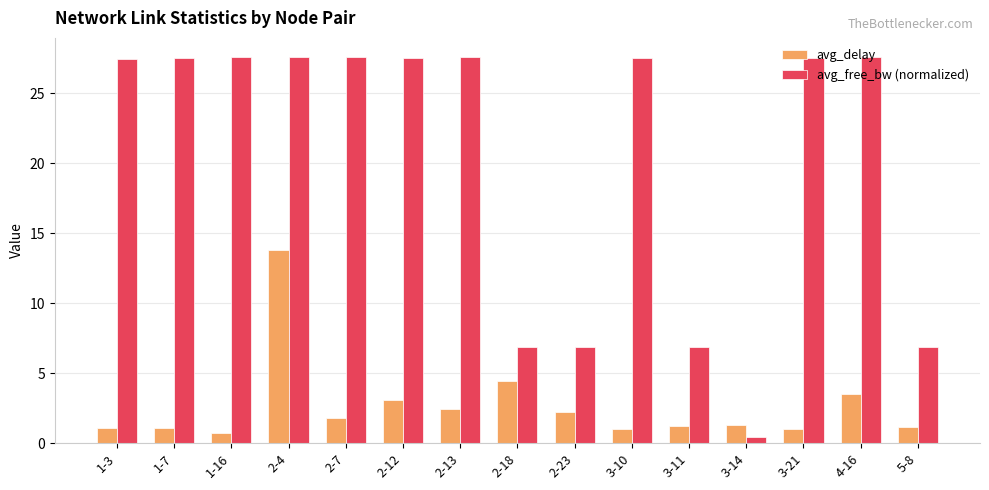

Between 2-23 and 3-21, which series saw the biggest shift?

avg_free_bw (normalized)